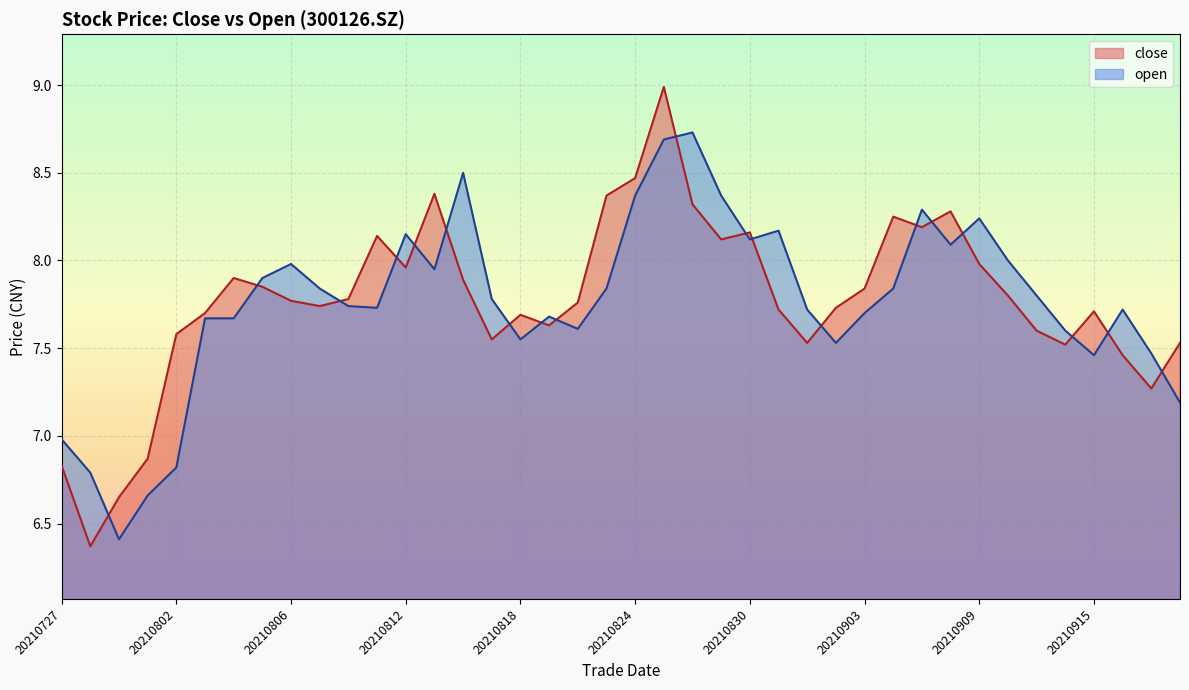

What is the minimum value shown in the chart?

6.4